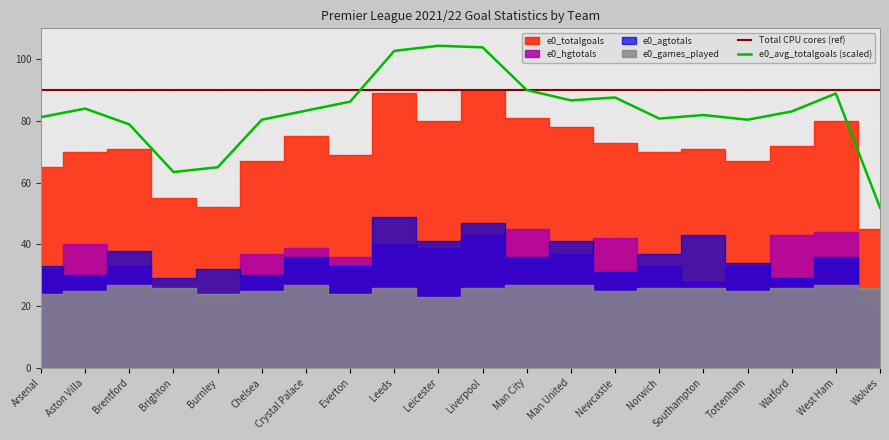

How many lines are shown in the chart?

2